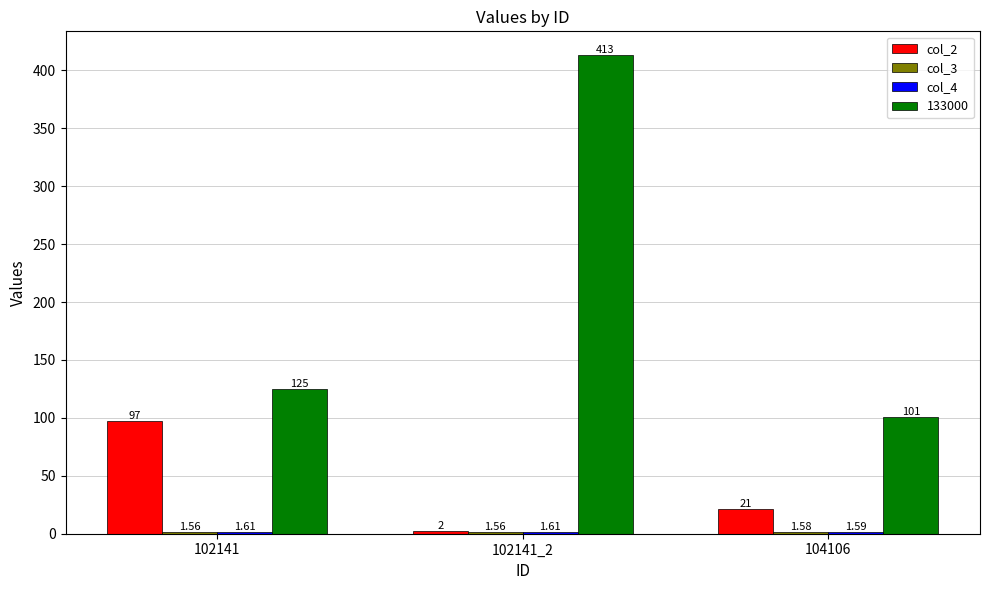

What is the label of the 1st bar from the right?

104106